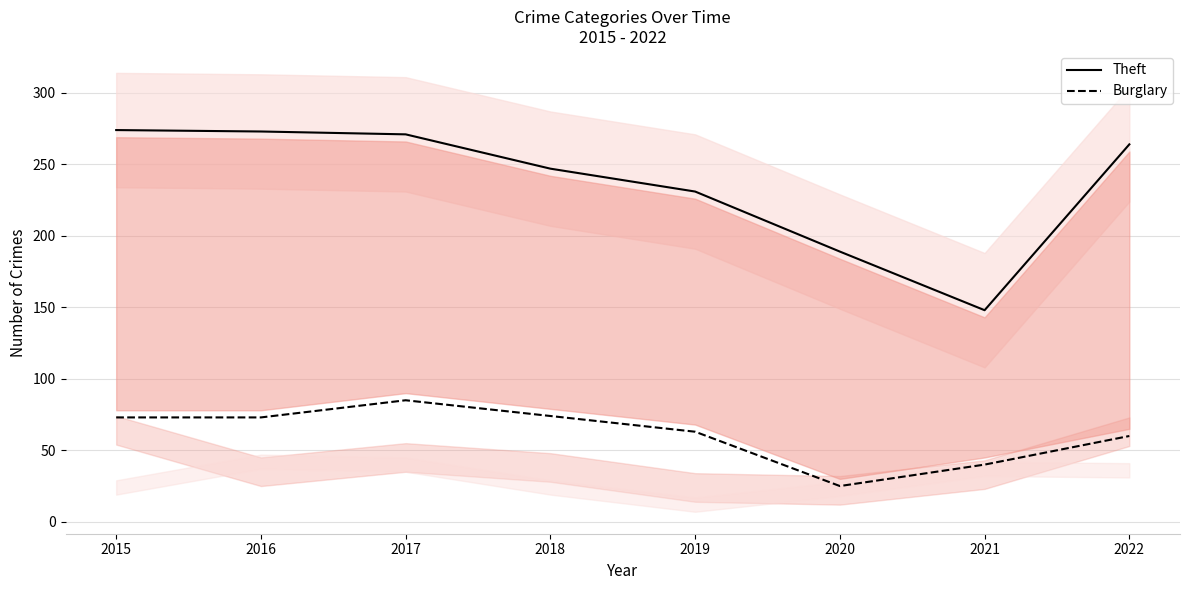

Which series has the widest spread of values?

Theft